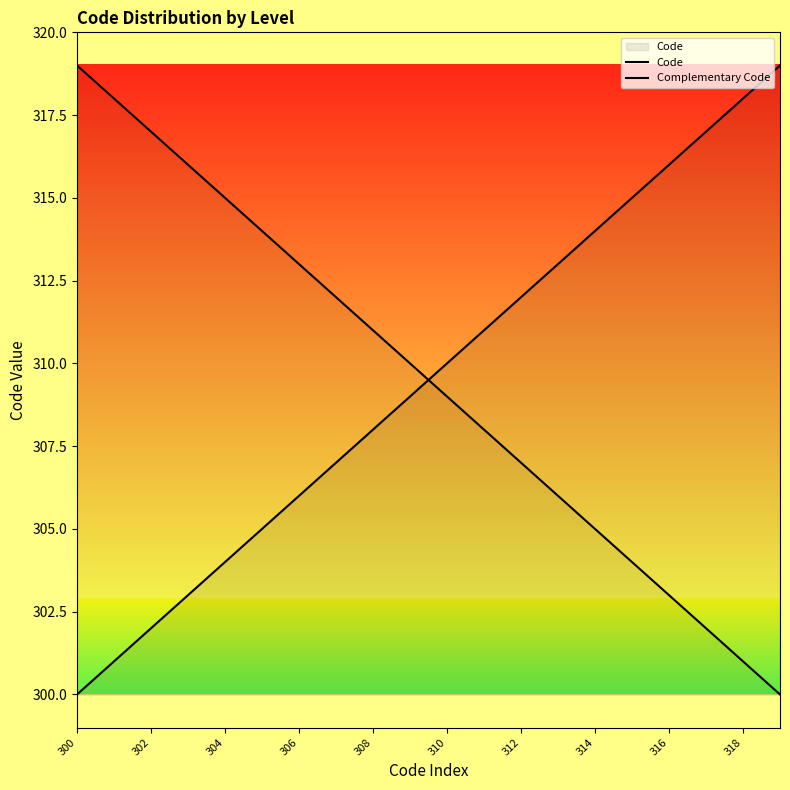

How many times do Complementary Code and Code cross each other?

1